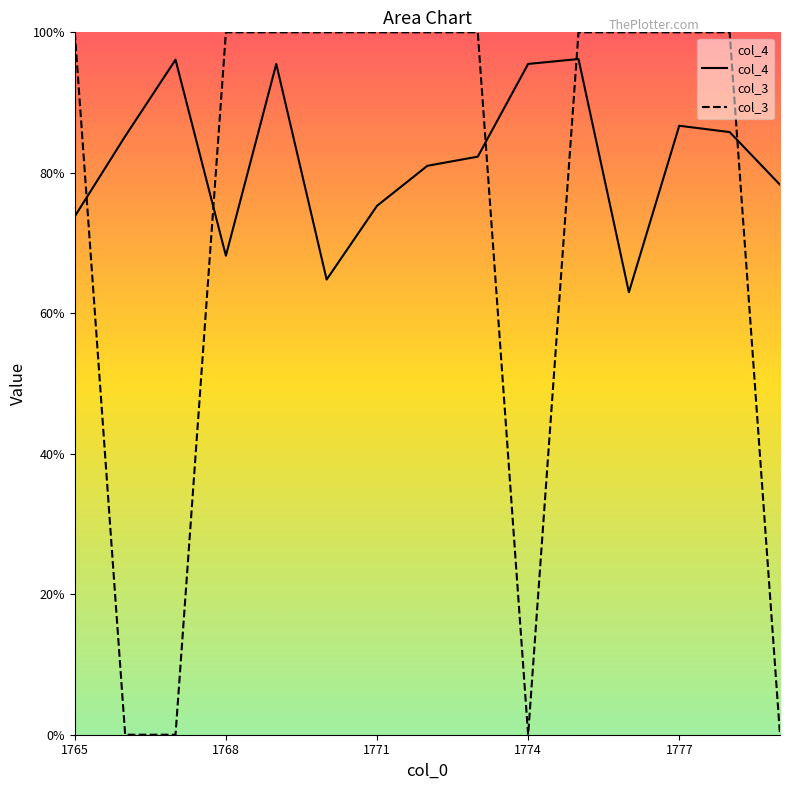

Where is col_3 nearest to the value 50?

1765